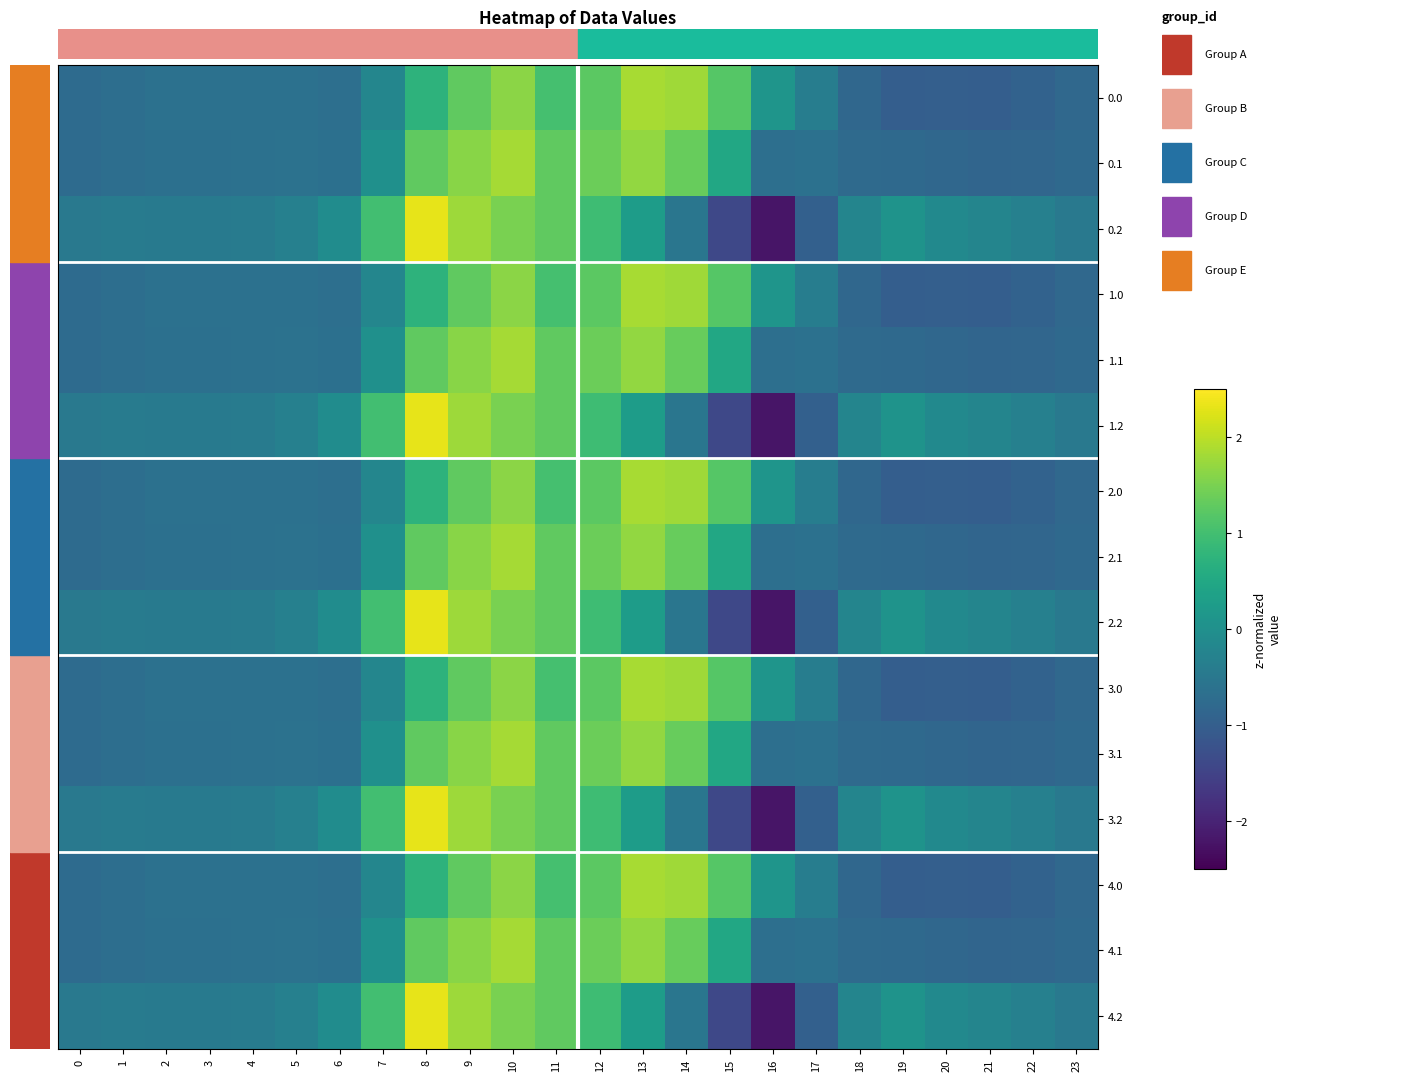

At how many categories does at least one series exceed 2?

1